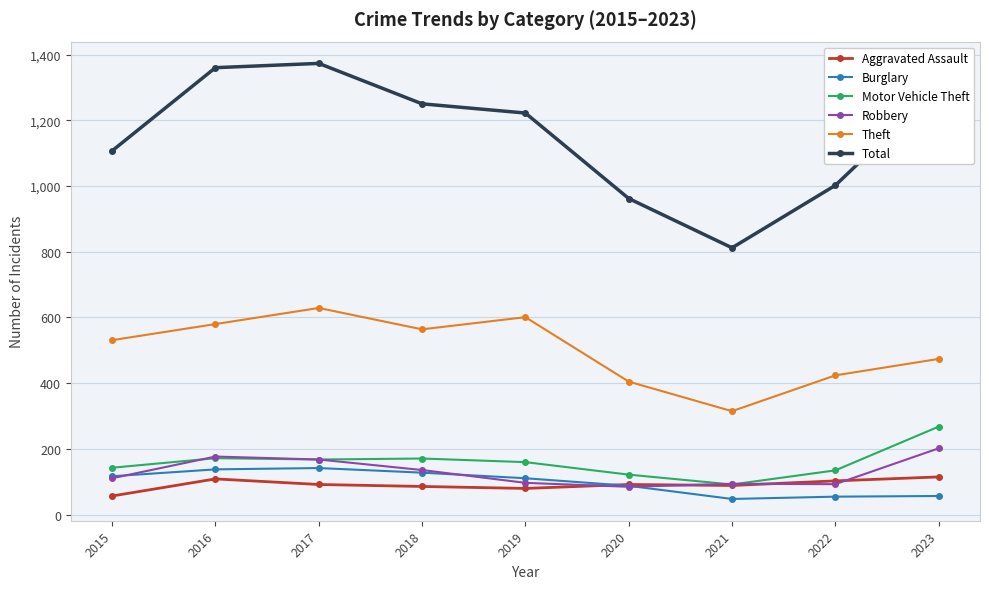

What are all the series names shown in the legend?

Aggravated Assault, Burglary, Motor Vehicle Theft, Robbery, Theft, Total